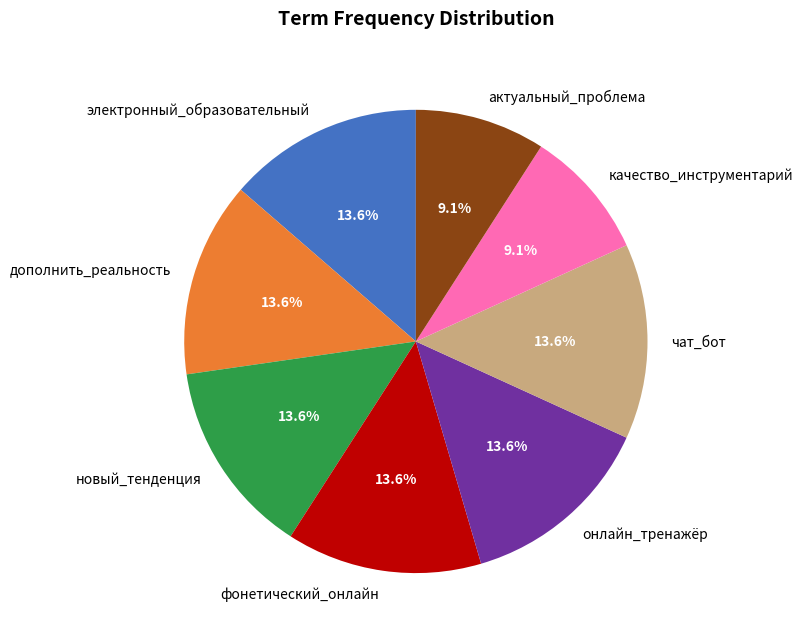

Approximately how many times larger is the value at новый_тенденция compared to чат_бот?

1.0